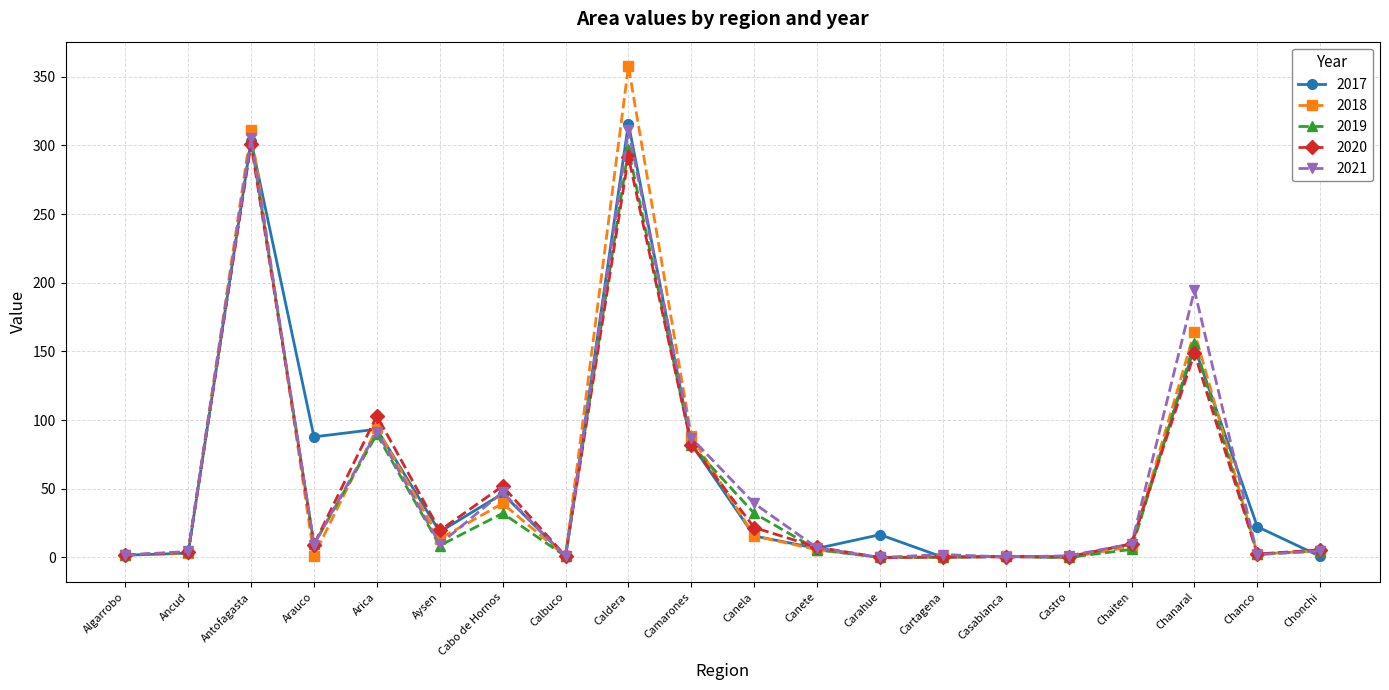

At which label does 2019 first exceed 5?

Antofagasta